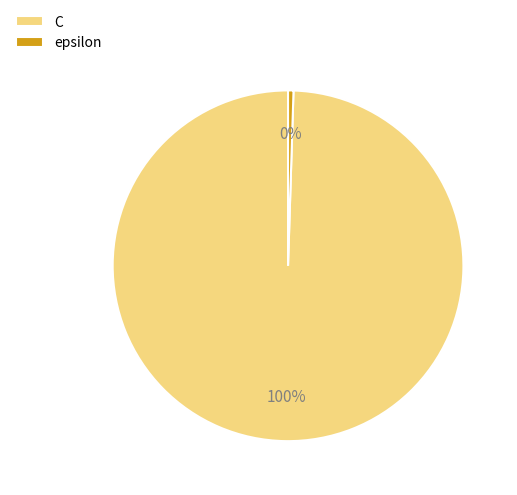

To the nearest percent, what is the combined percentage of C and epsilon?

100%